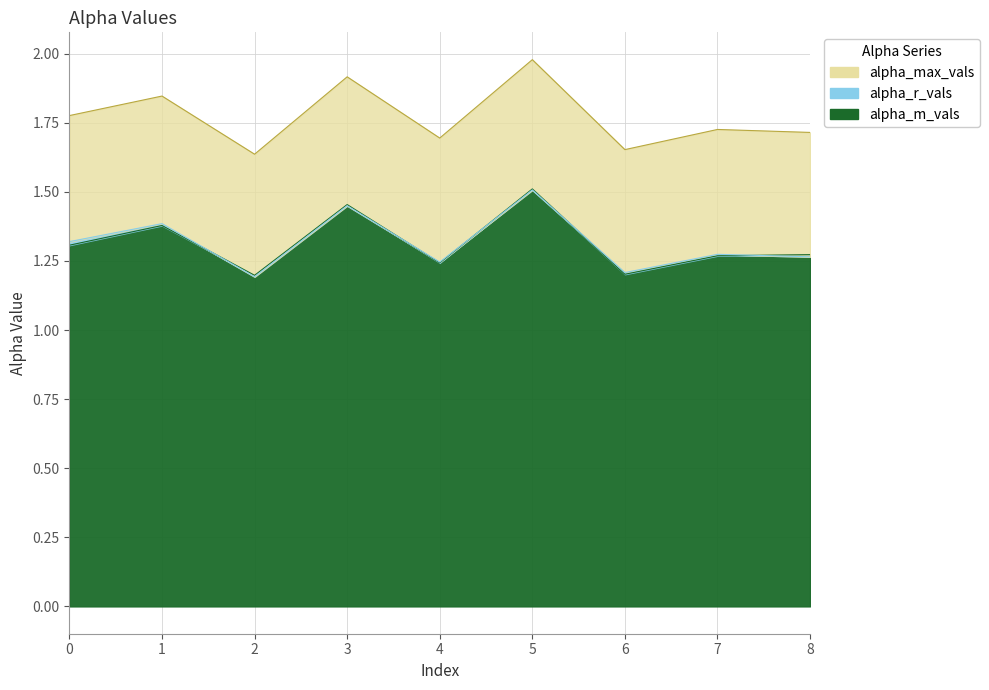

What is the sum of all alpha_m_vals values?

11.8